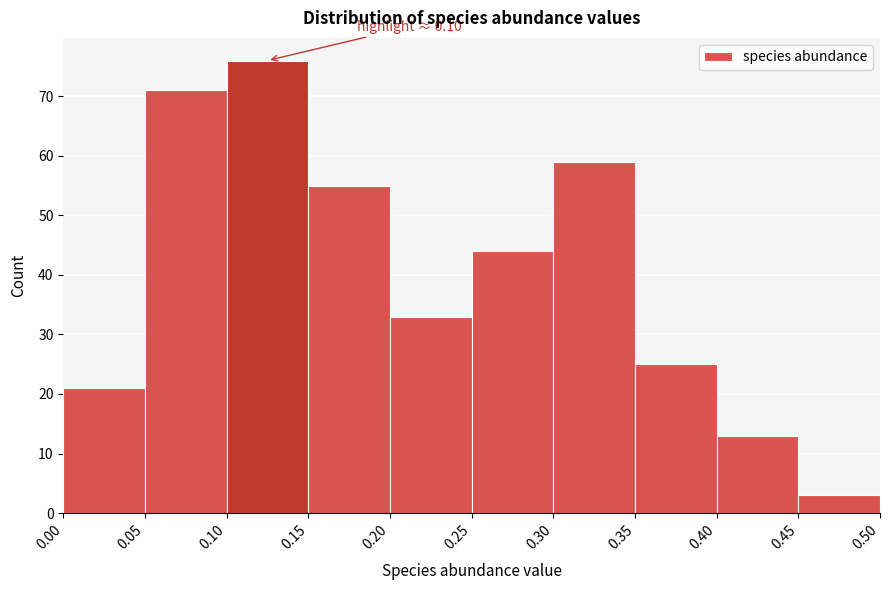

Over which range of the x-axis is the bar tallest?

0.10 to 0.15